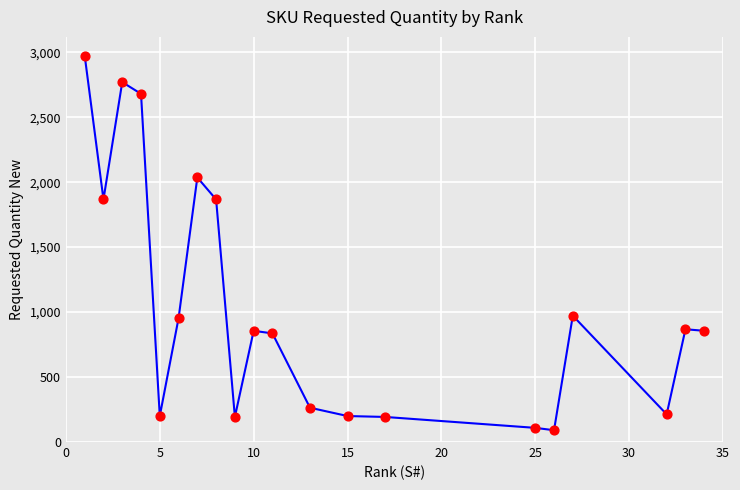

What is the maximum value shown in the chart?

2974.0